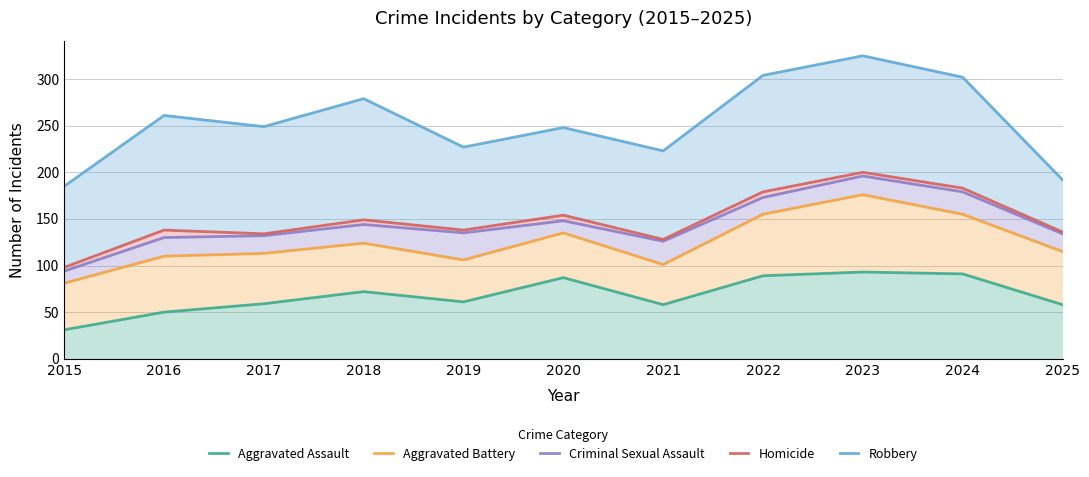

In Criminal Sexual Assault, how many points are lower than both neighbors (excluding endpoints)?

2